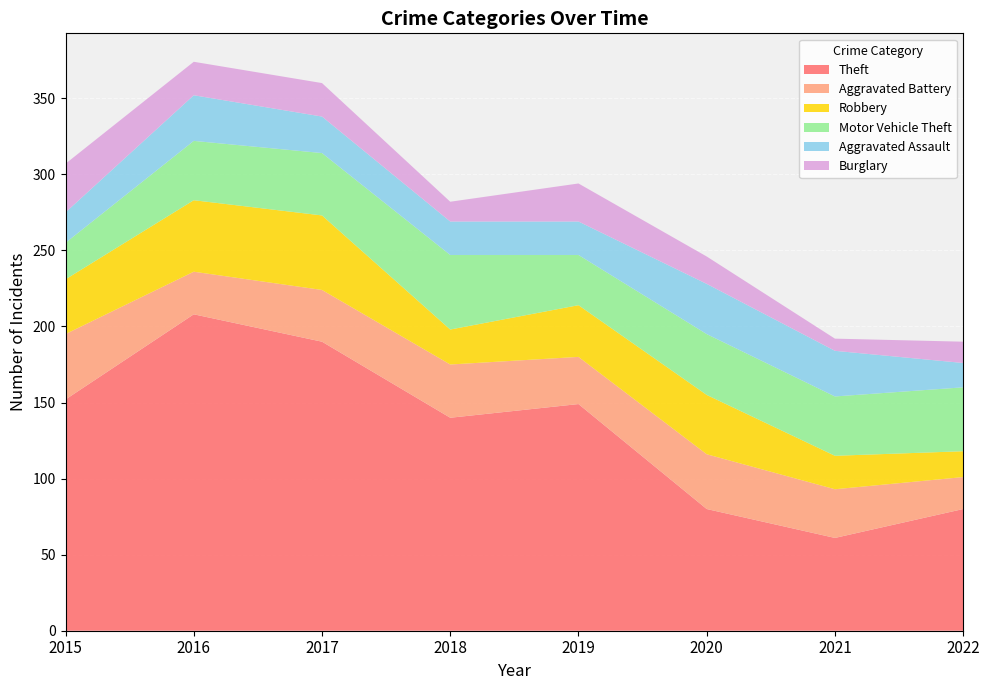

Reading right to left, transcribe all the data shown in this chart.

Theft: 2022=80	2021=61	2020=80	2019=149	2018=140	2017=190	2016=208	2015=152
Aggravated Battery: 2022=21	2021=32	2020=36	2019=31	2018=35	2017=34	2016=28	2015=43
Robbery: 2022=17	2021=22	2020=39	2019=34	2018=23	2017=49	2016=47	2015=36
Motor Vehicle Theft: 2022=42	2021=39	2020=40	2019=33	2018=49	2017=41	2016=39	2015=24
Aggravated Assault: 2022=16	2021=30	2020=33	2019=22	2018=22	2017=24	2016=30	2015=20
Burglary: 2022=14	2021=8	2020=18	2019=25	2018=13	2017=22	2016=22	2015=32